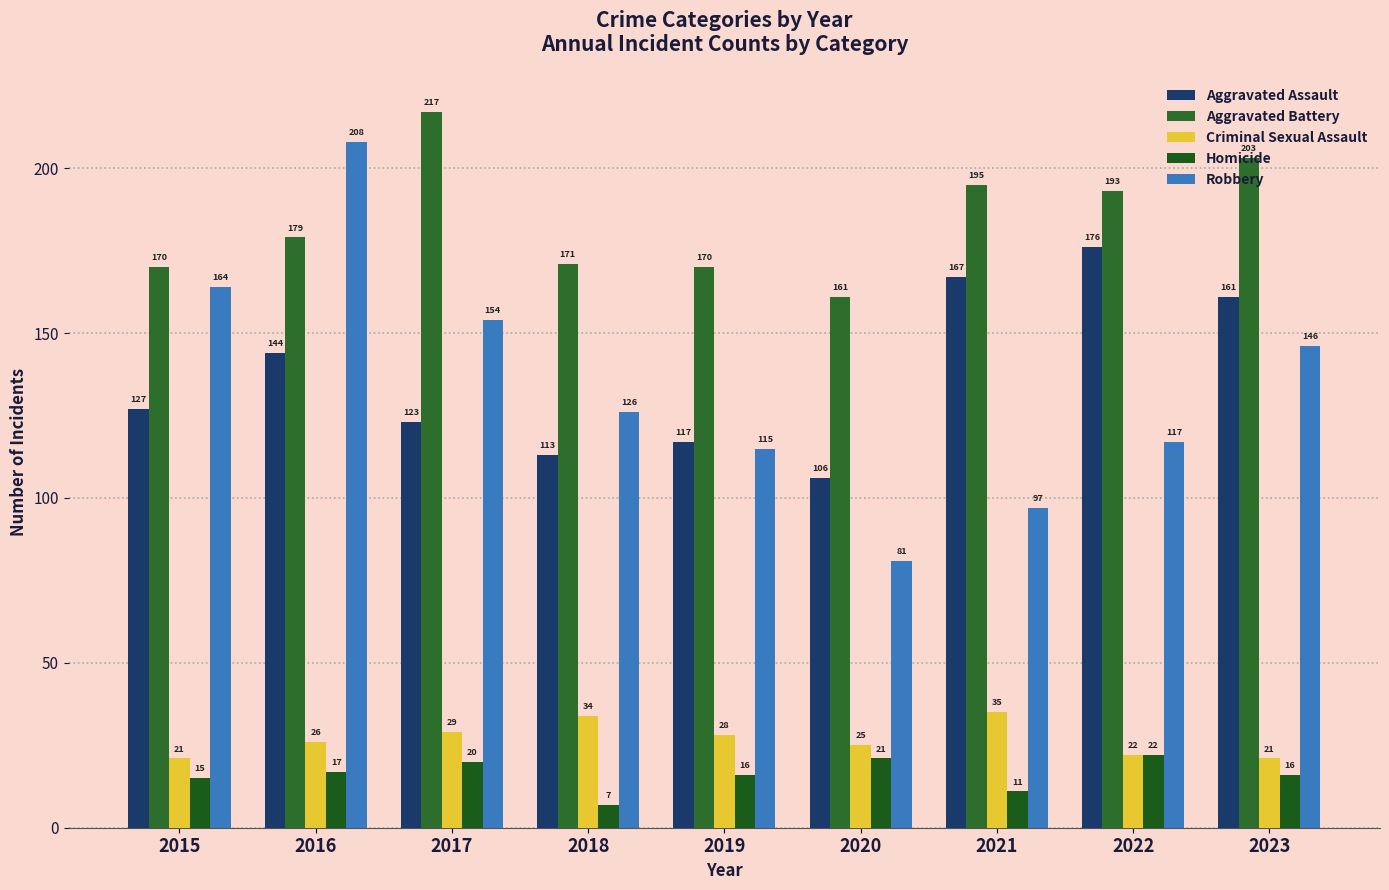

Between 2023 and 2021, which is larger?

2021